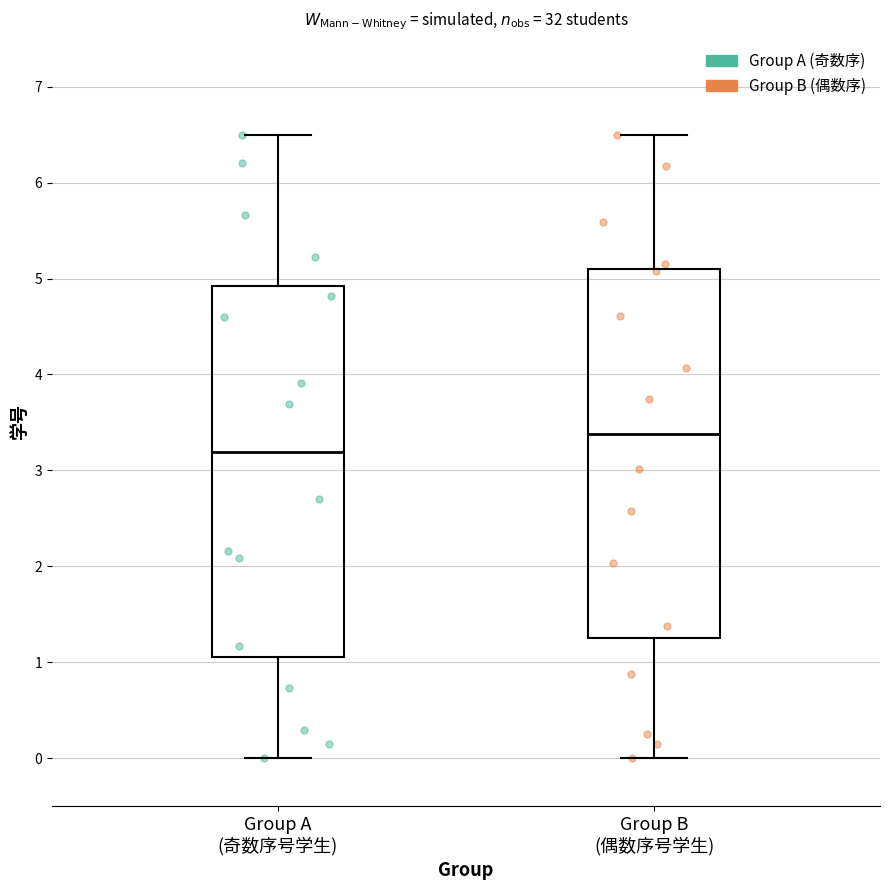

Reading left to right, read every box against the y-axis: the position of its median line, the range the box covers, and the ends of its whiskers. The values are not printed on the chart, so give them approximately, as read against the axis.

Group A (奇数序号学生): median 3.2, box 1.1 to 4.9, whiskers 0.0 to 6.5
Group B (偶数序号学生): median 3.4, box 1.3 to 5.1, whiskers 0.0 to 6.5